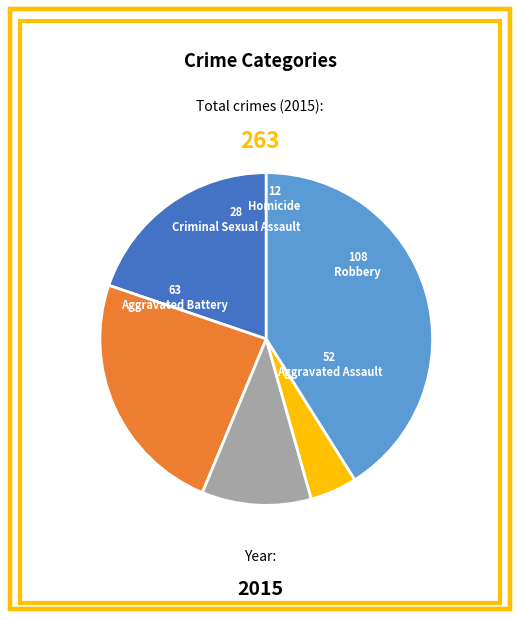

What is the ratio of the value at Homicide to the value at Criminal Sexual Assault?

0.4